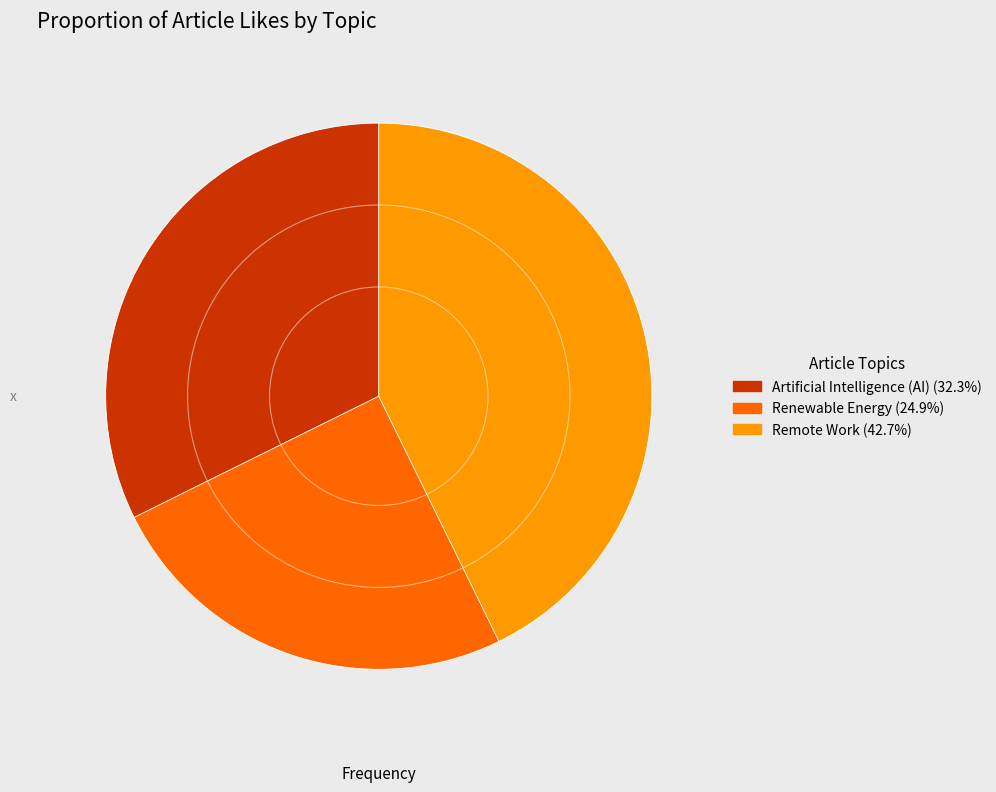

Is the sum of Remote Work (42.7%) and Renewable Energy (24.9%) greater than half?

Yes